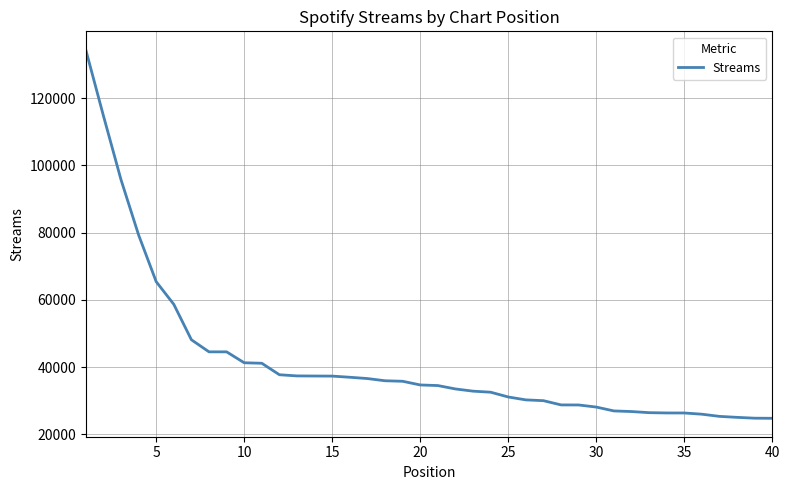

What is the minimum value shown in the chart?

24782